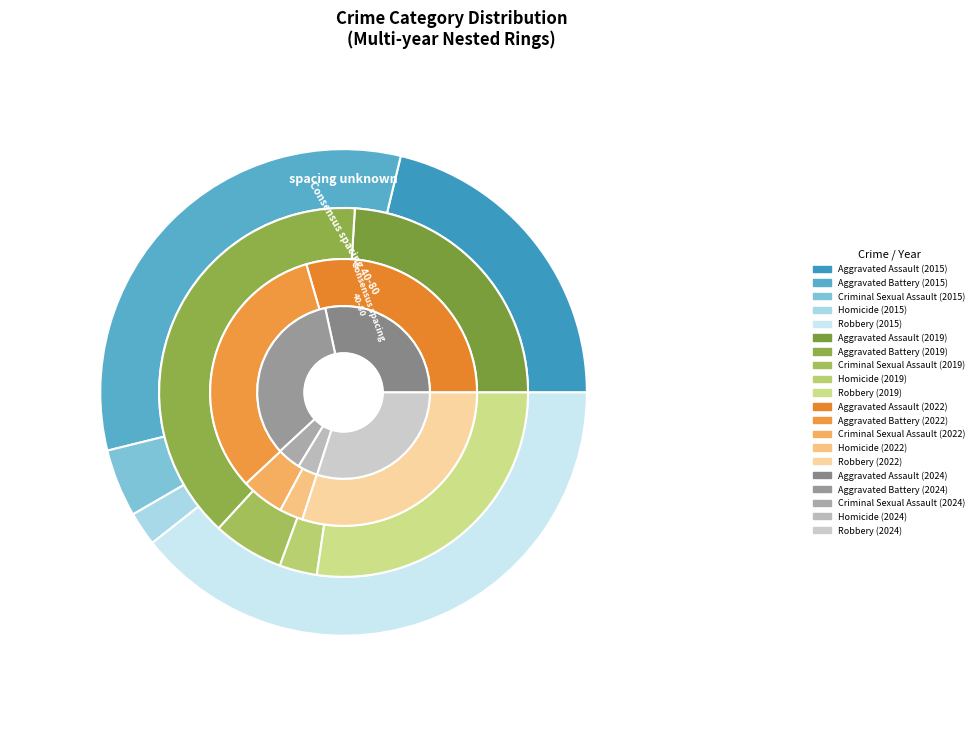

Is there any slice that represents more than half of the pie?

No